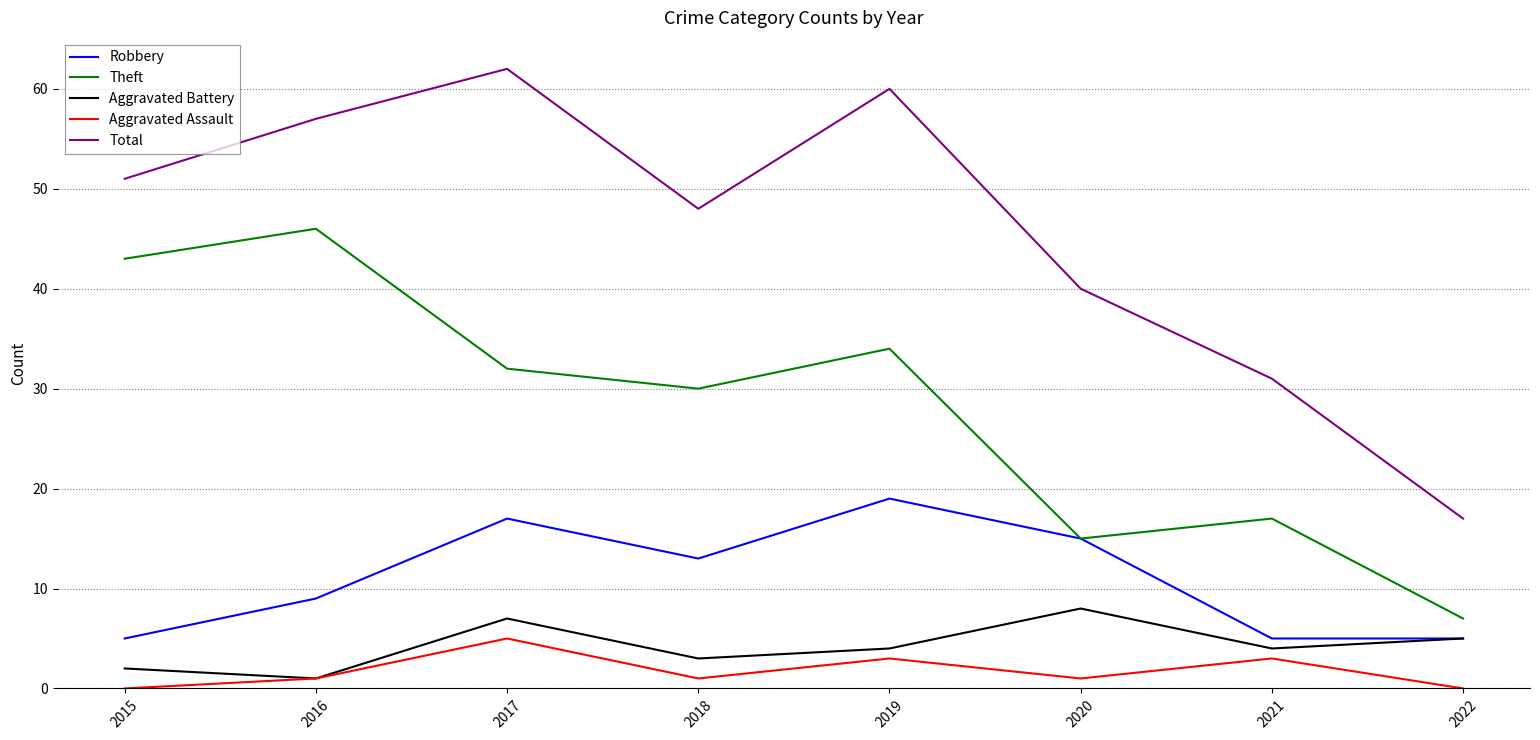

What is the difference between the maximum and minimum values in the Aggravated Battery series?

7